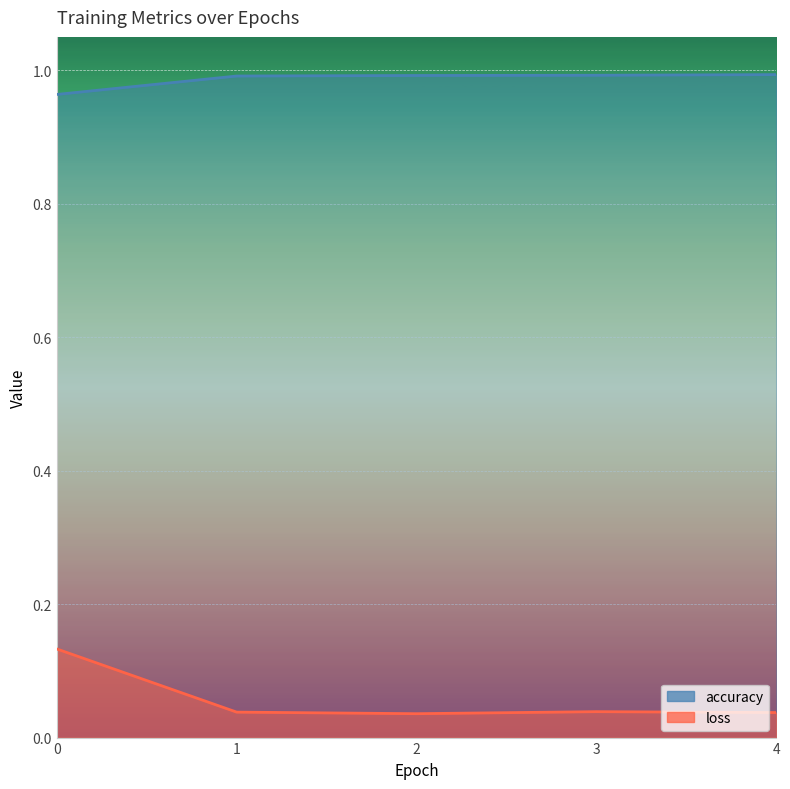

Where is loss nearest to the value 0?

2